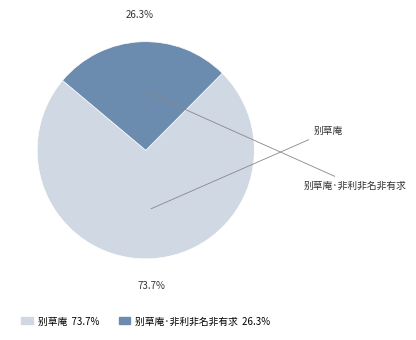

Is there any slice that represents more than half of the pie?

Yes